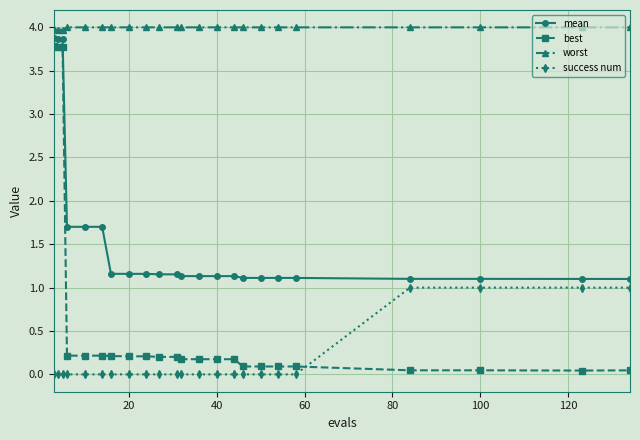

Which series has the largest total across all categories?

worst